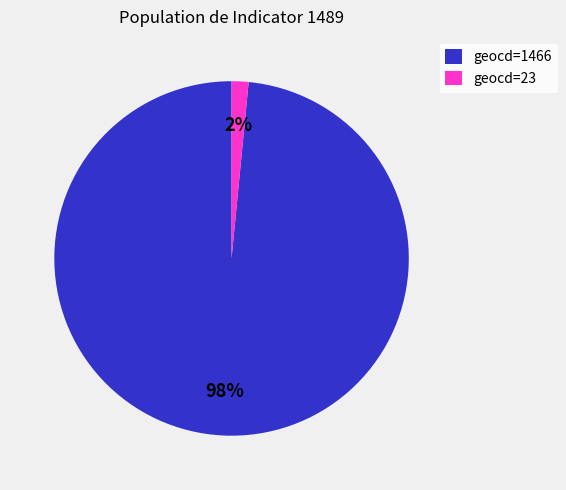

To the nearest percent, what is the average slice percentage?

50%